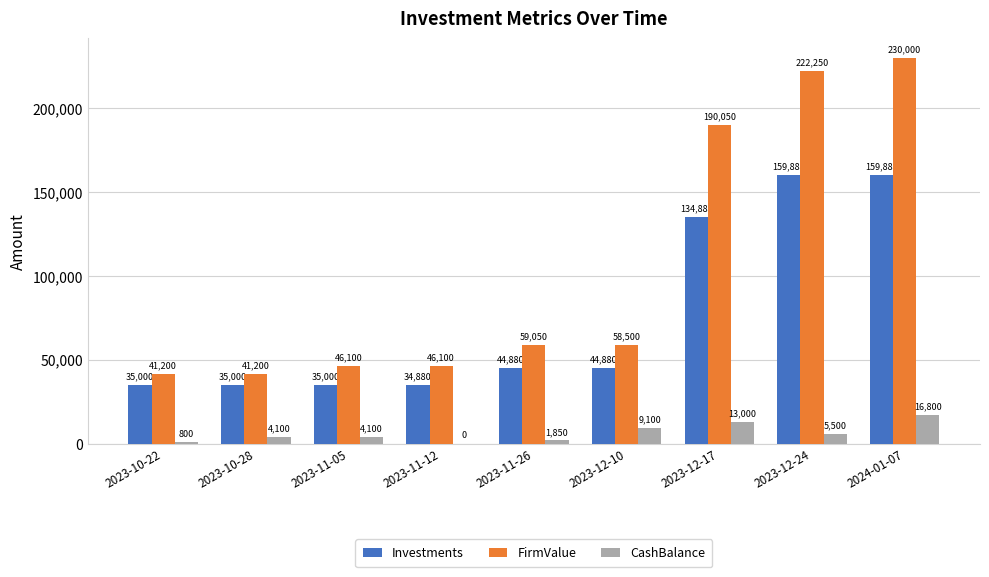

What is the sum of the FirmValue values at 2024-01-07 and 2023-12-17?

420050